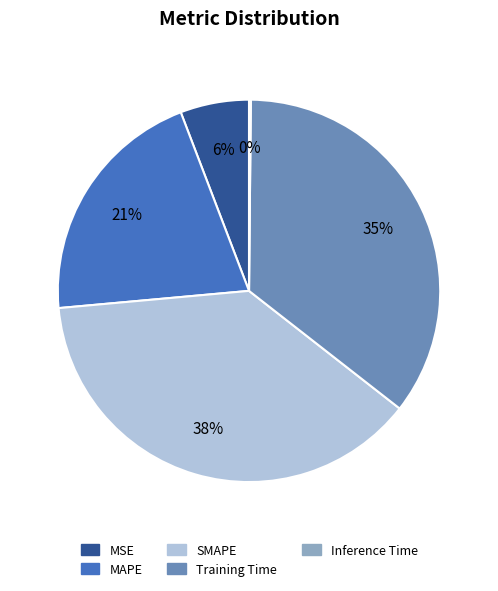

Does MSE represent more than half of the total?

No